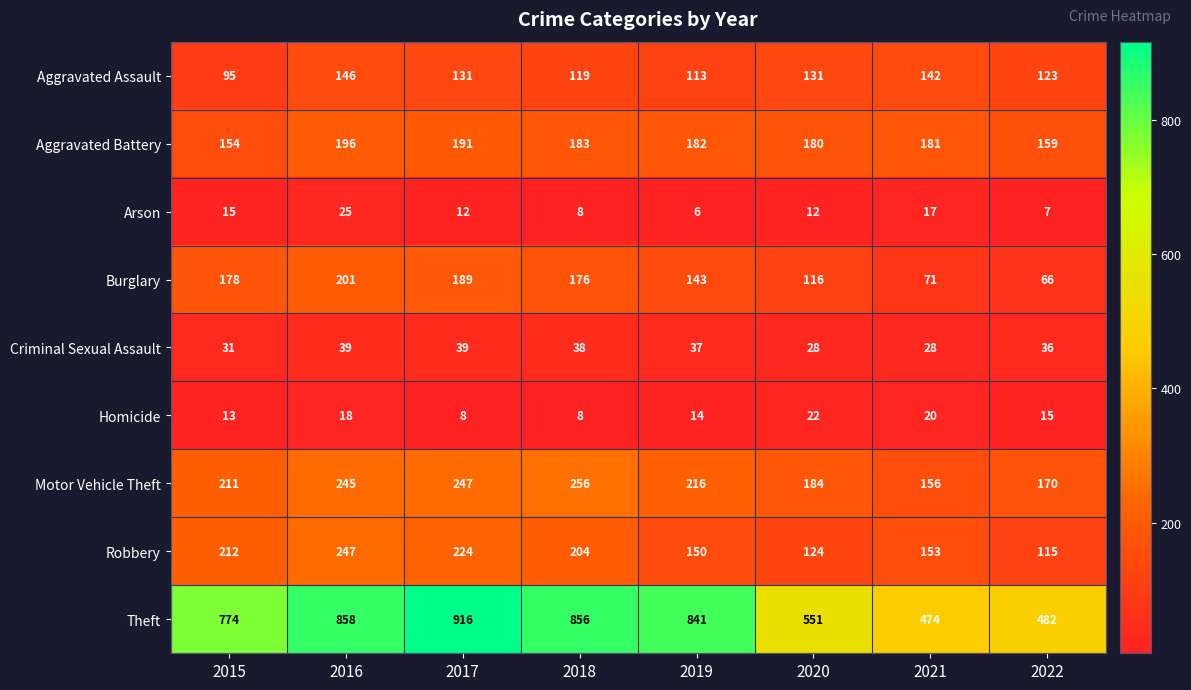

What is the sum of all Arson values?

102